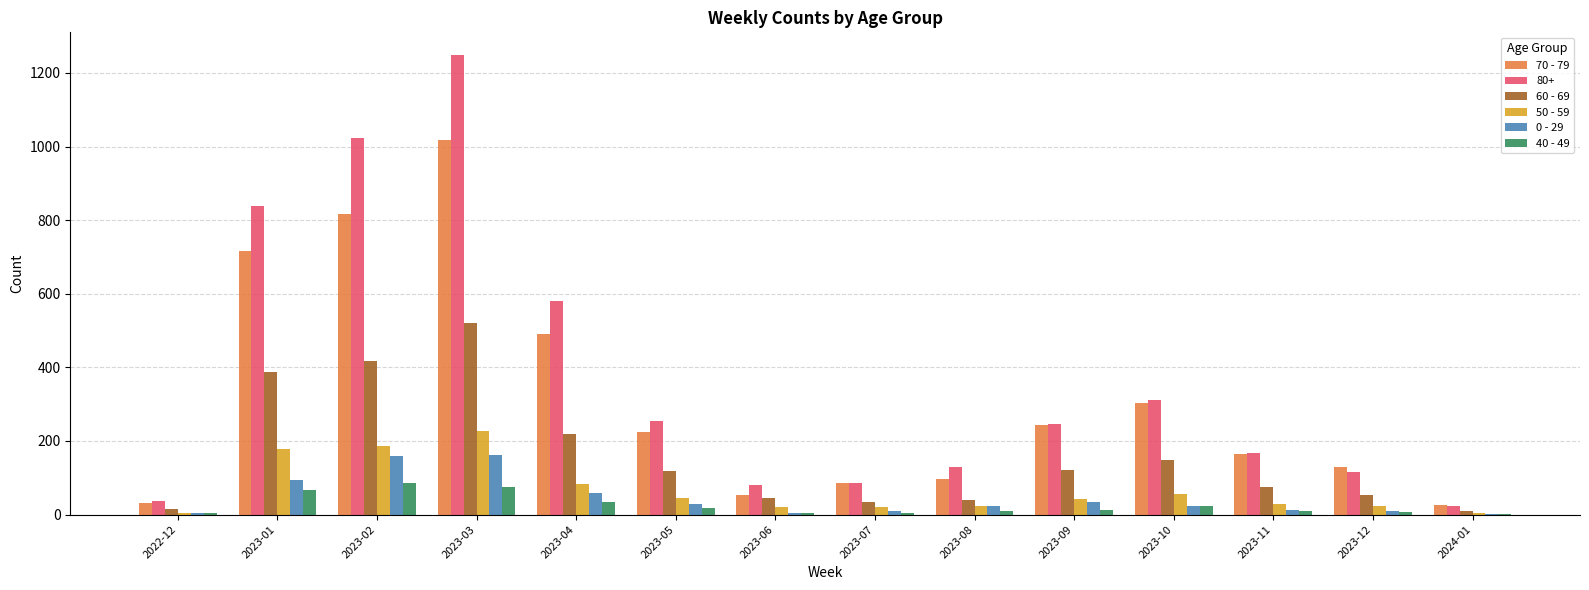

What value does the 60 - 69 series have at 2023-03, to the nearest 100?

500